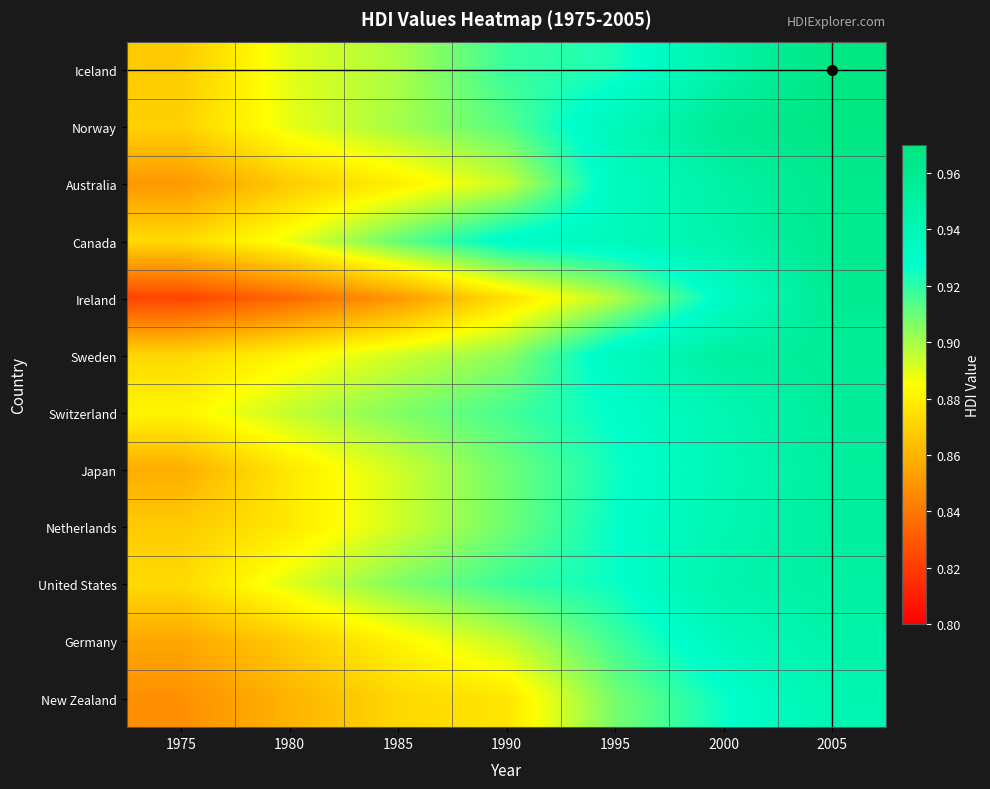

Between 2000 and 1995, which is larger?

2000